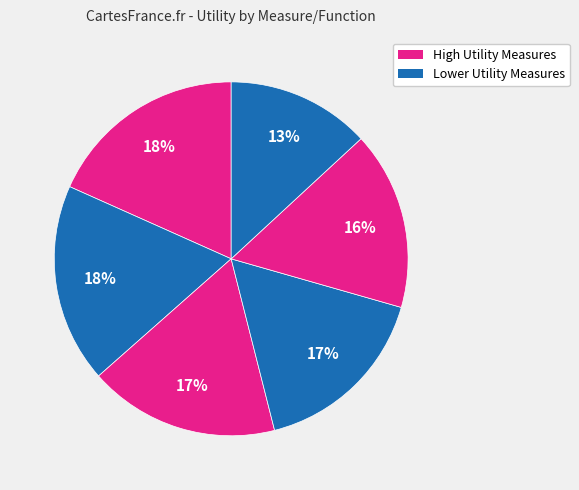

How many segments does this pie chart have?

6